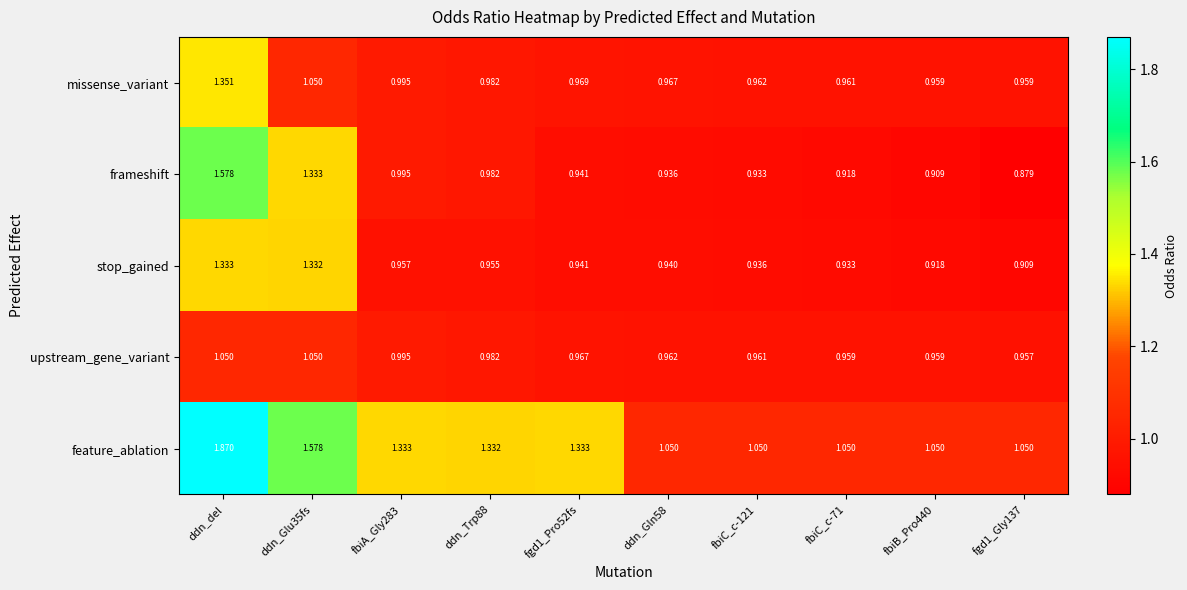

List the series in order of their peak value, highest first.

feature_ablation, frameshift, missense_variant, stop_gained, upstream_gene_variant